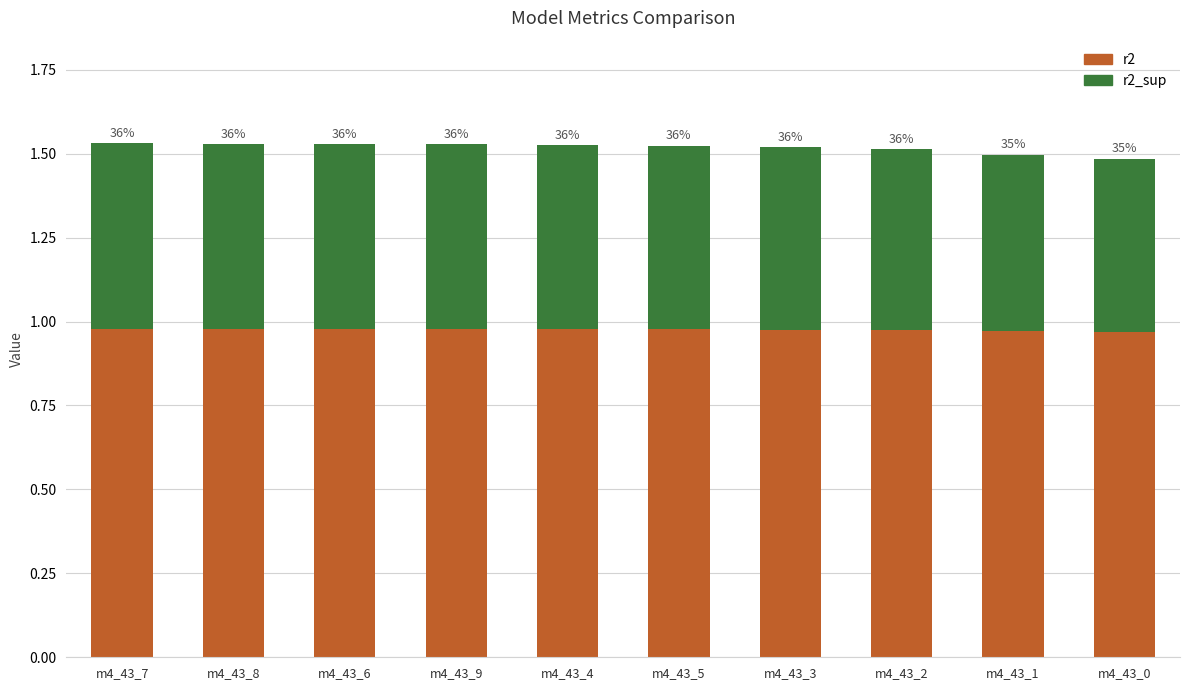

At which category is the sum across all series the highest?

m4_43_7